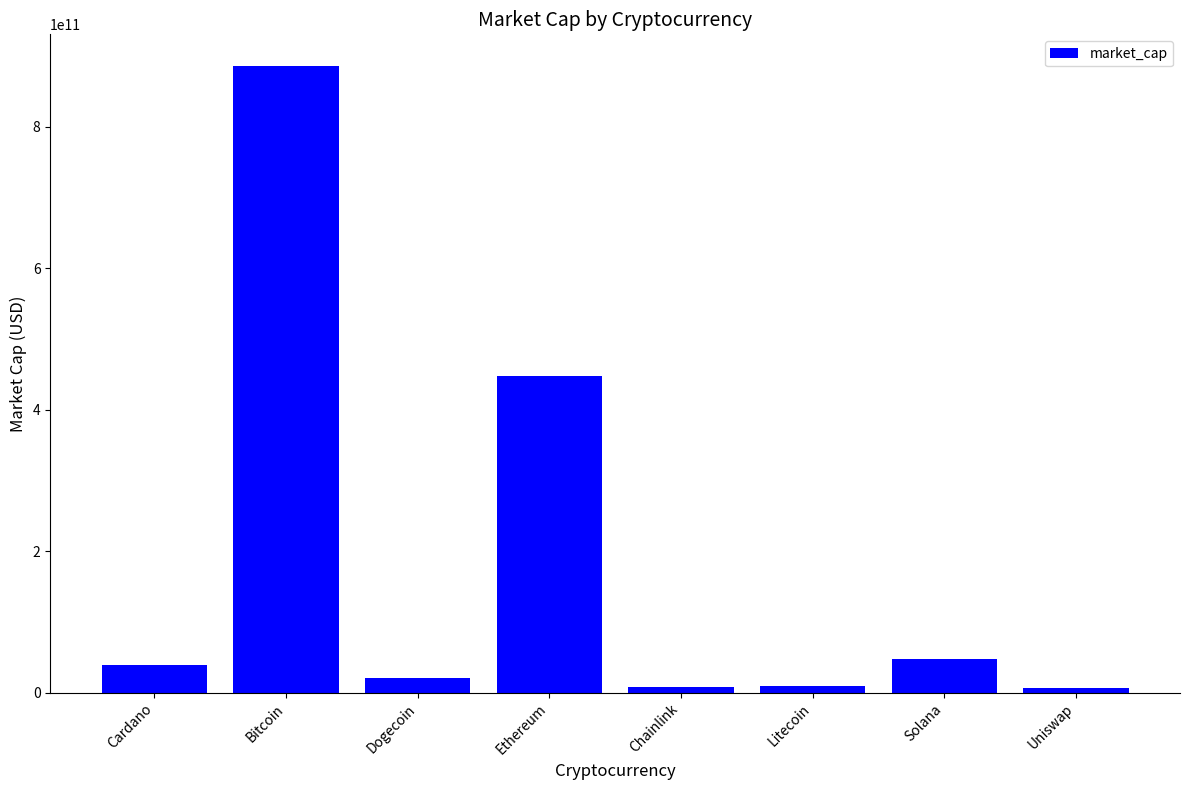

The value at Litecoin is 10047947830. True or false?

True